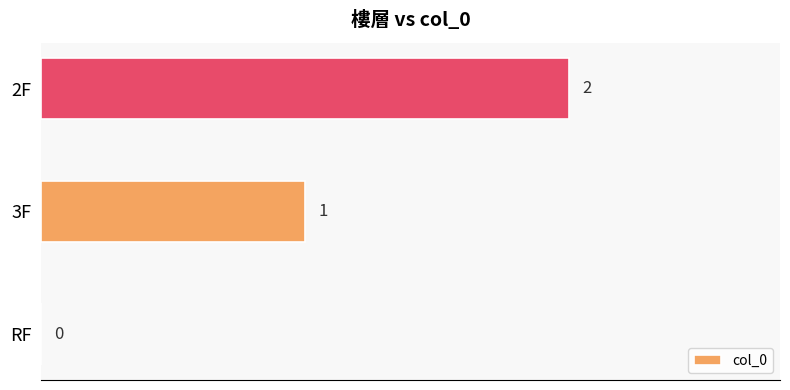

Which label corresponds to the largest value in the chart?

2F